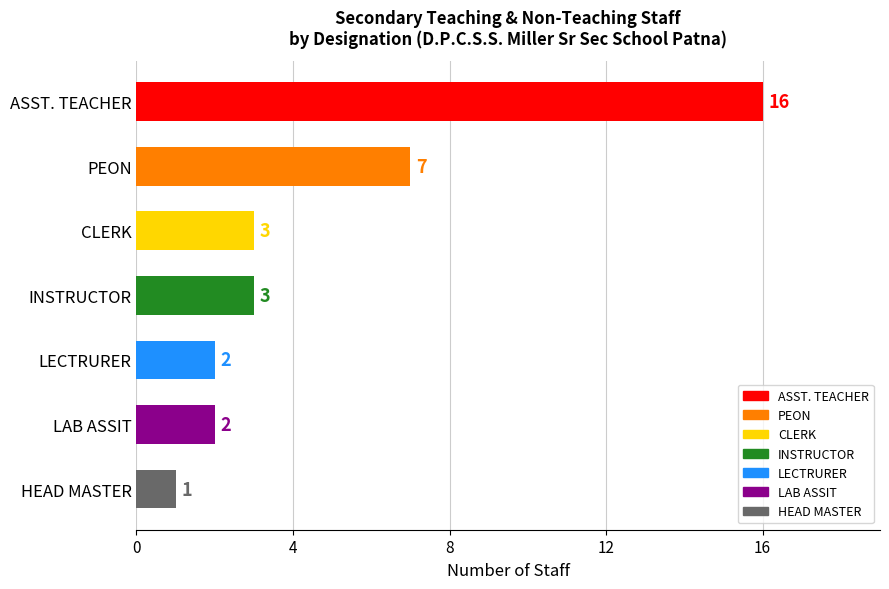

Which label corresponds to the smallest value in the chart?

HEAD MASTER